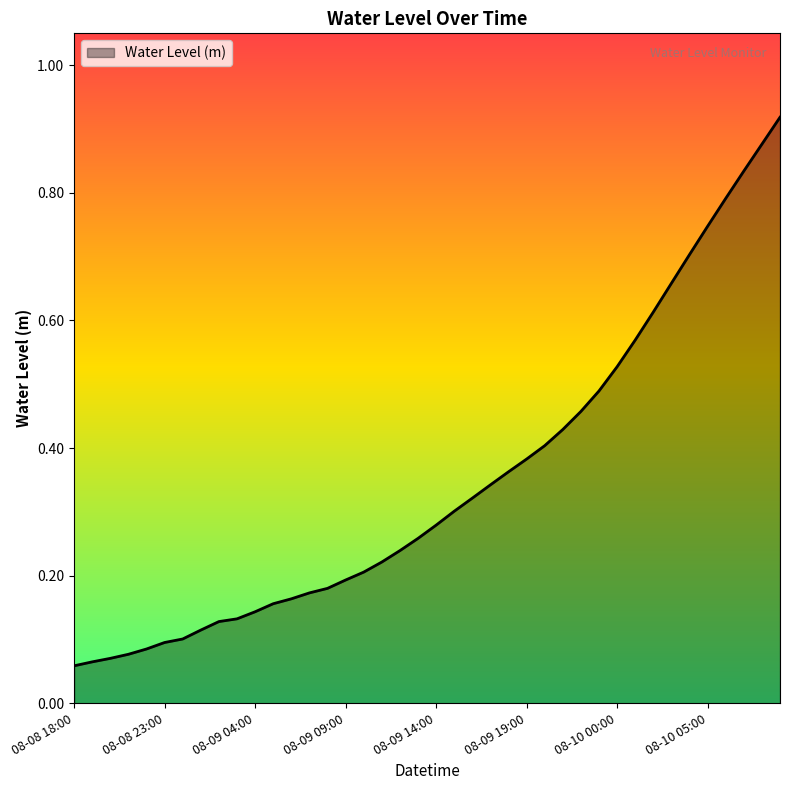

Rank the categories by value from lowest to highest.

2025-08-08 18:00, 2025-08-08 19:00, 2025-08-08 20:00, 2025-08-08 21:00, 2025-08-08 22:00, 2025-08-08 23:00, 2025-08-09 00:00, 2025-08-09 01:00, 2025-08-09 02:00, 2025-08-09 03:00, 2025-08-09 04:00, 2025-08-09 05:00, 2025-08-09 06:00, 2025-08-09 07:00, 2025-08-09 08:00, 2025-08-09 09:00, 2025-08-09 10:00, 2025-08-09 11:00, 2025-08-09 12:00, 2025-08-09 13:00, 2025-08-09 14:00, 2025-08-09 15:00, 2025-08-09 16:00, 2025-08-09 17:00, 2025-08-09 18:00, 2025-08-09 19:00, 2025-08-09 20:00, 2025-08-09 21:00, 2025-08-09 22:00, 2025-08-09 23:00, 2025-08-10 00:00, 2025-08-10 01:00, 2025-08-10 02:00, 2025-08-10 03:00, 2025-08-10 04:00, 2025-08-10 05:00, 2025-08-10 06:00, 2025-08-10 07:00, 2025-08-10 08:00, 2025-08-10 09:00